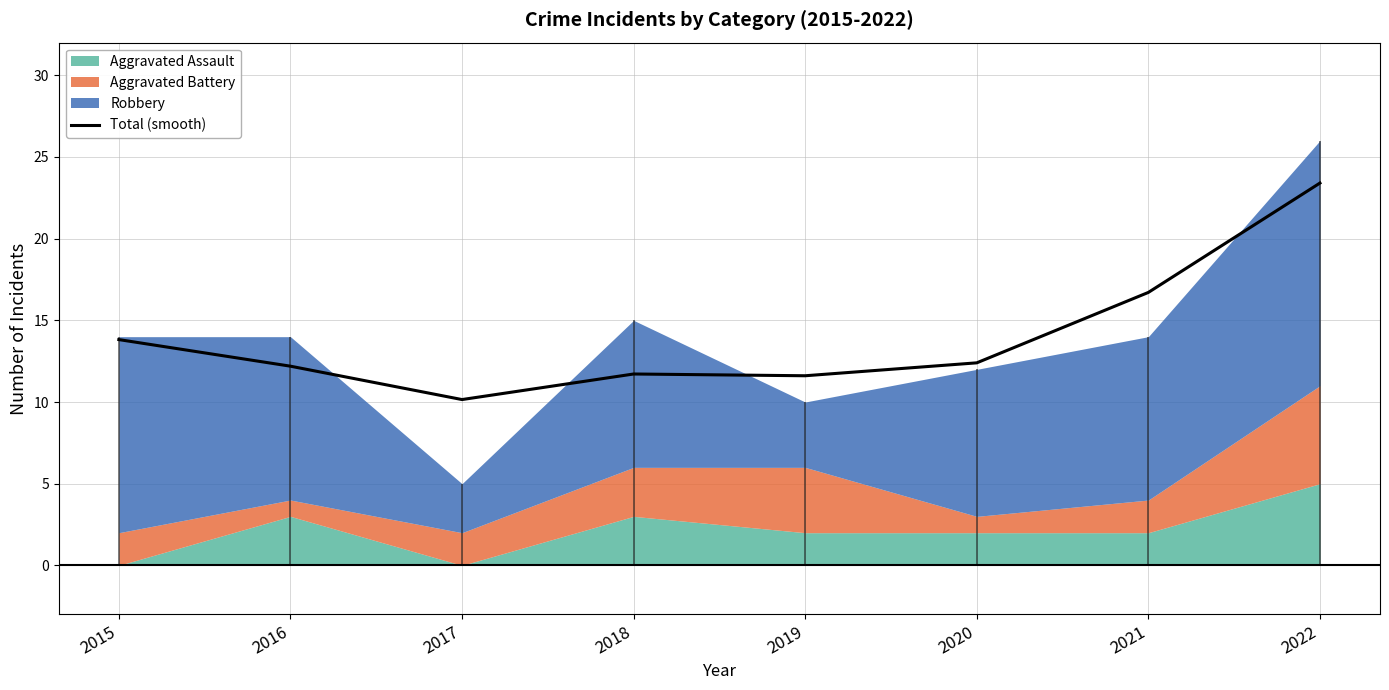

What is the value of the 4th point from the left?

11.7